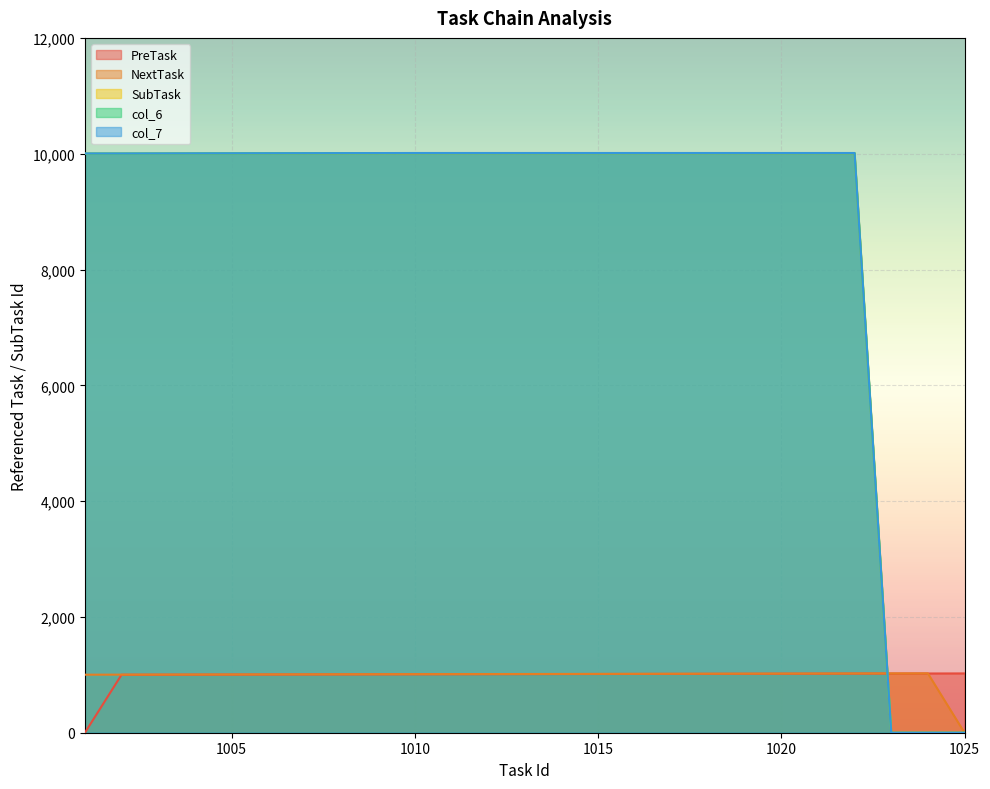

Which has a higher value, 1011 or 1006?

1011